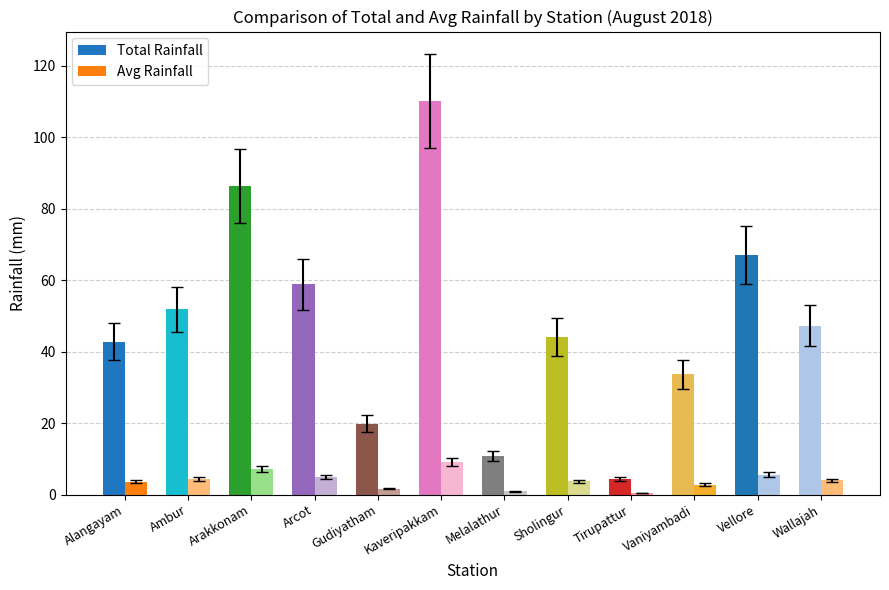

Reading right to left, list all the values displayed in this chart.

Total Rainfall: Wallajah=47.3	Vellore=67.1	Vaniyambadi=33.6	Tirupattur=4.4	Sholingur=44.0	Melalathur=10.8	Kaveripakkam=110.2	Gudiyatham=19.8	Arcot=58.8	Arakkonam=86.4	Ambur=51.8	Alangayam=42.8
Avg Rainfall: Wallajah=3.9	Vellore=5.6	Vaniyambadi=2.8	Tirupattur=0.4	Sholingur=3.7	Melalathur=0.9	Kaveripakkam=9.2	Gudiyatham=1.6	Arcot=4.9	Arakkonam=7.2	Ambur=4.3	Alangayam=3.6